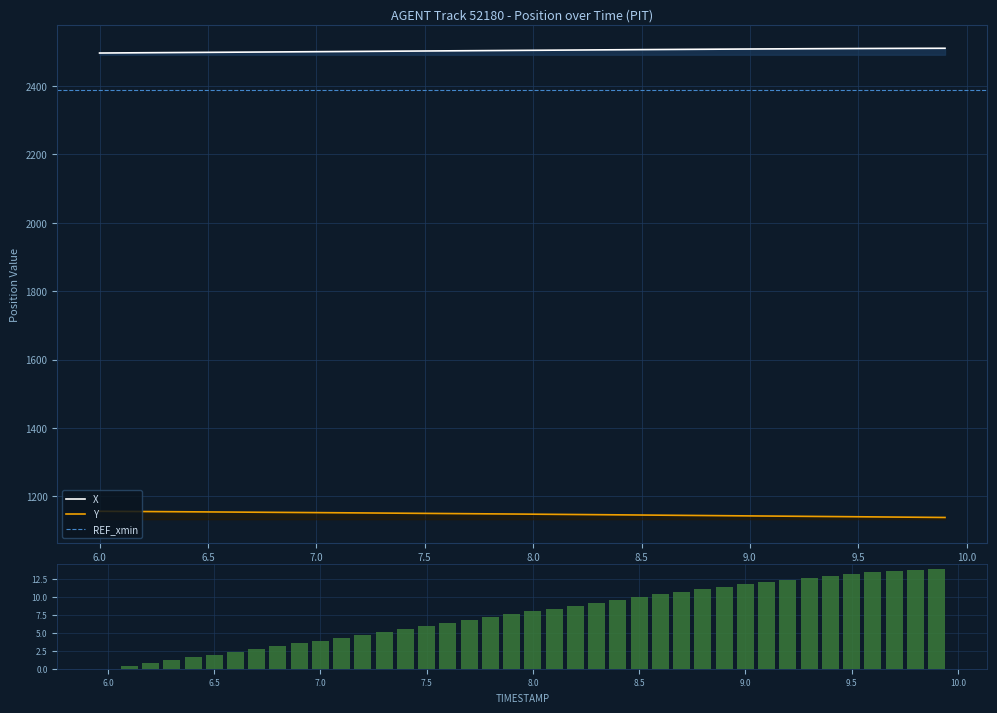

List the series in order of their overall mean, lowest first.

Y, X